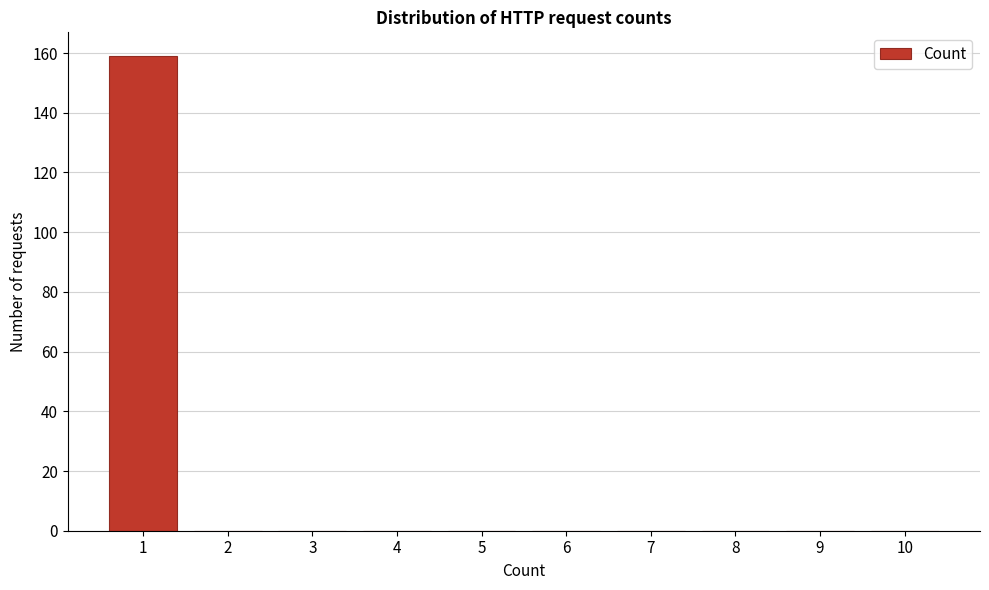

Reading left to right, list all the values displayed in this chart.

1=159	2=0	3=0	4=0	5=0	6=0	7=0	8=0	9=0	10=0